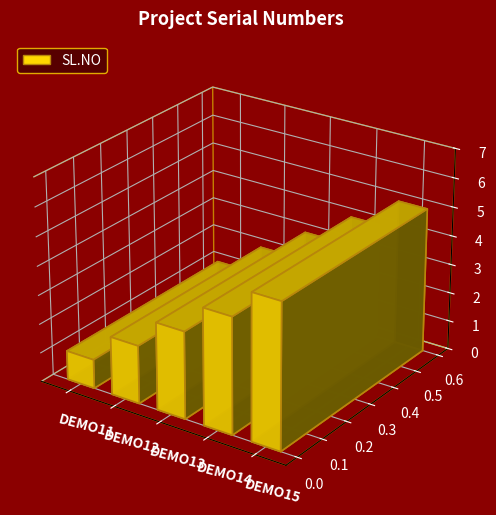

Is it true that the value at DEMO11 is 1?

True